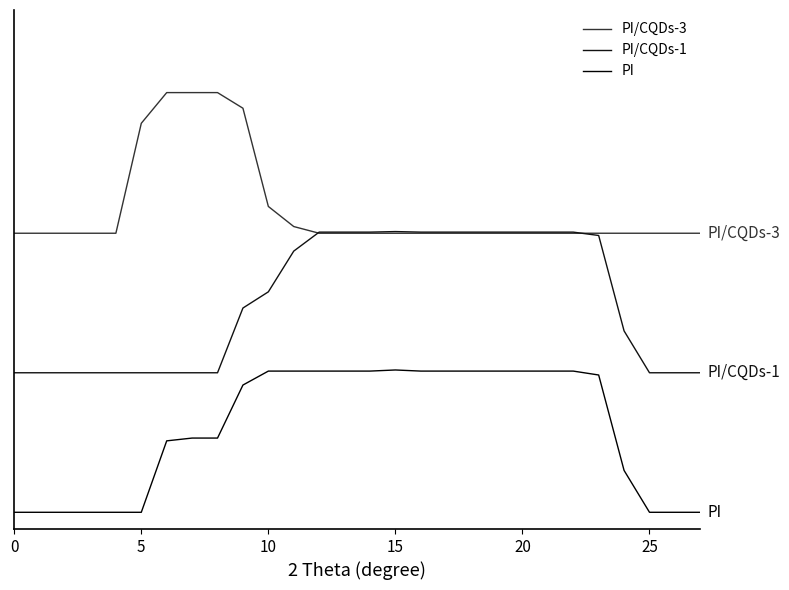

Reading left to right, what are all the values shown in this chart?

PI/CQDs-3: 500	500	500	500	500	697	752	752	752	724	548	512	500	500	500	500	500	500	500	500	500	500	500	500	500	500	500	500
PI/CQDs-1: 250	250	250	250	250	250	250	250	250	366	395	468	502	502	502	503	502	502	502	502	502	502	502	496	325	250	250	250
PI: 0	0	0	0	0	0	128	133	133	228	253	253	253	253	253	255	253	253	253	253	253	253	253	246	75	0	0	0